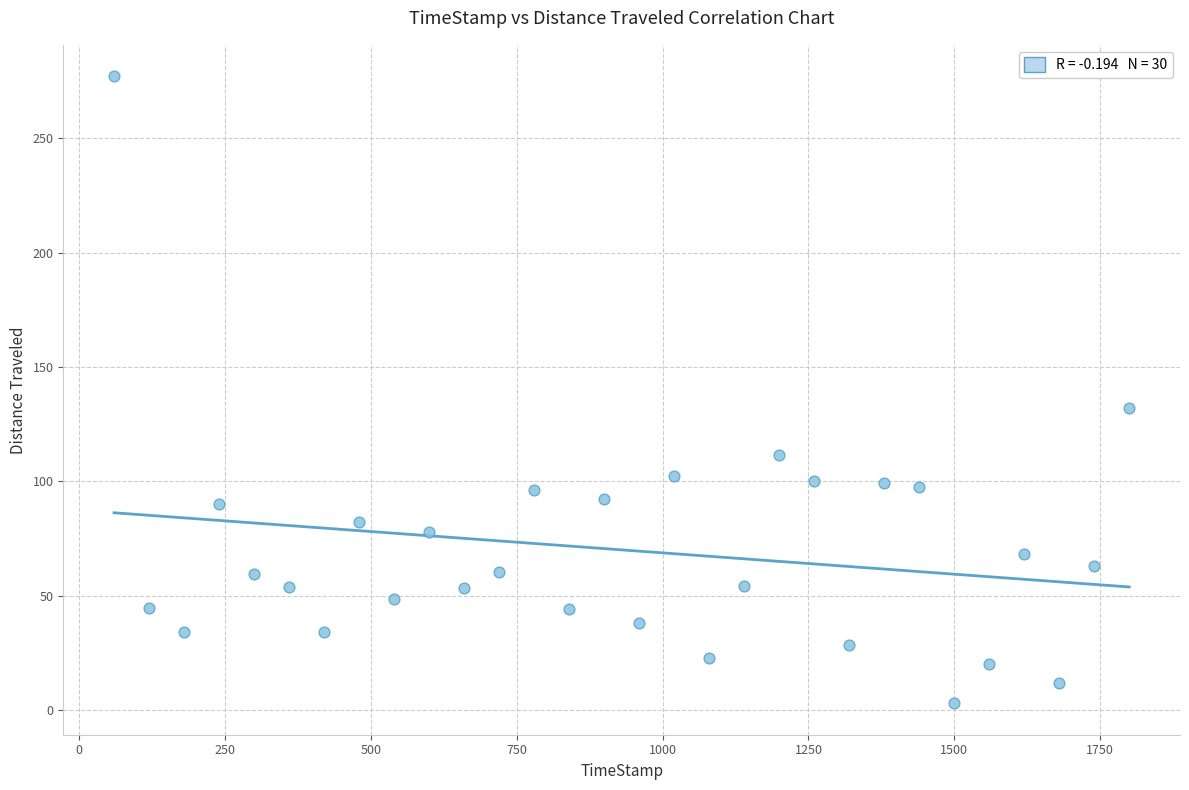

What is the range of X values (max minus min)?

1740.1